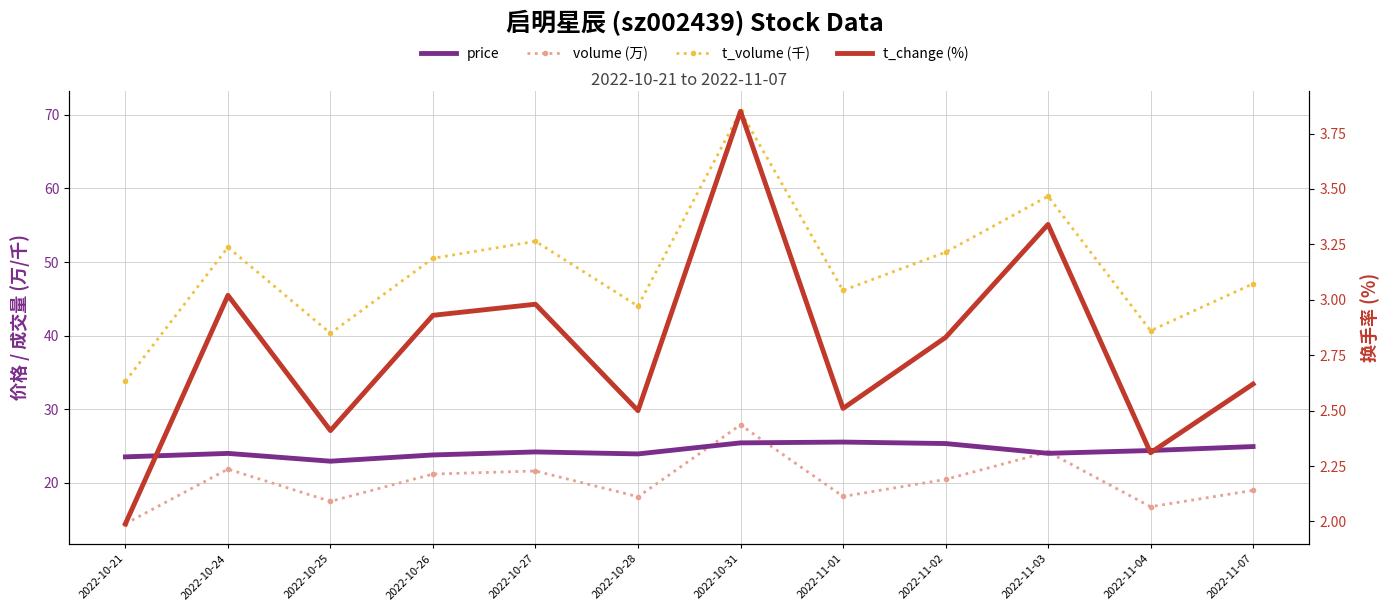

What is the maximum value for t_change (%)?

3.9